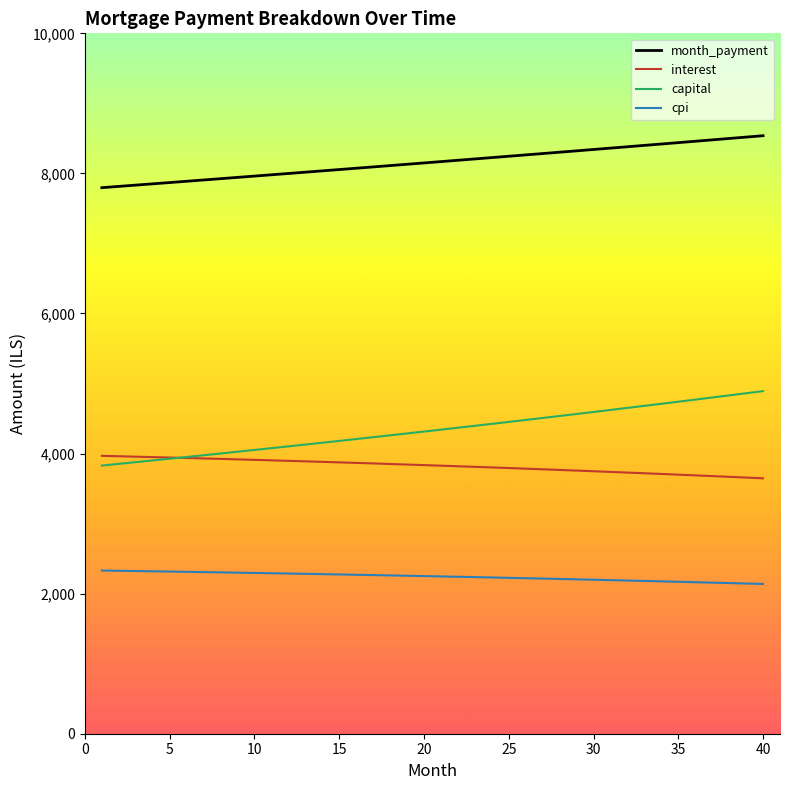

True or false: month_payment and interest cross at least once.

False